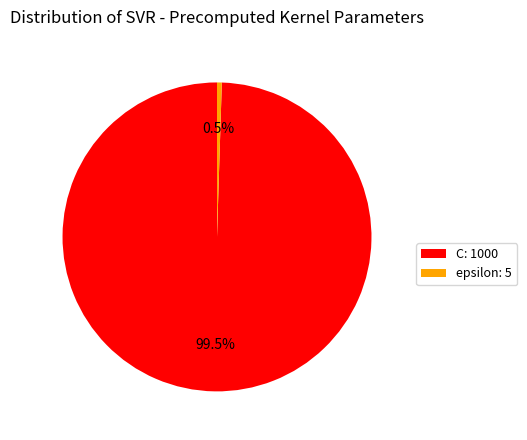

What is the largest slice in the pie chart?

C